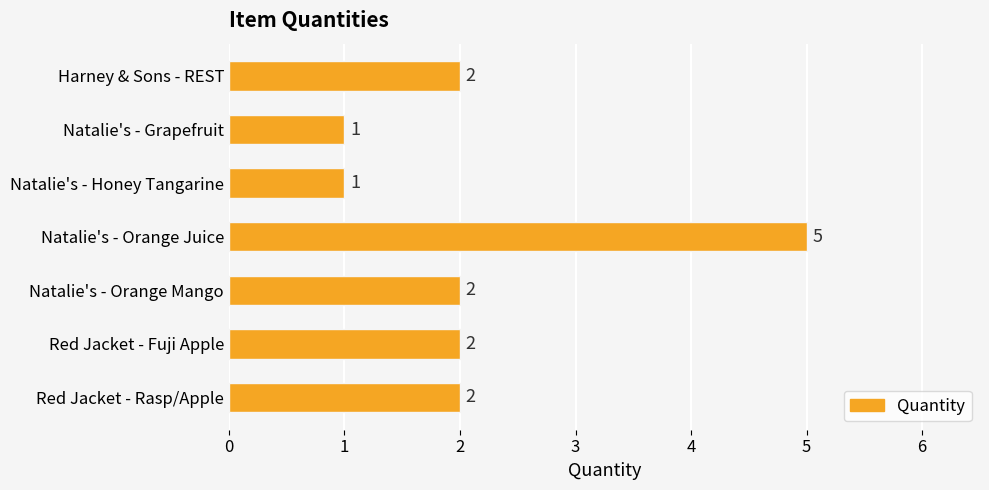

What is the ratio of the value at Natalie's - Orange Juice to the value at Red Jacket - Fuji Apple?

2.5